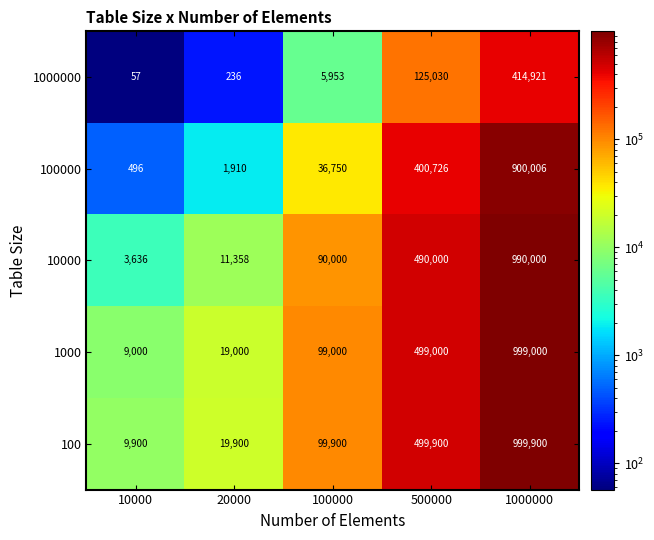

At which category is the sum across all series the highest?

1000000